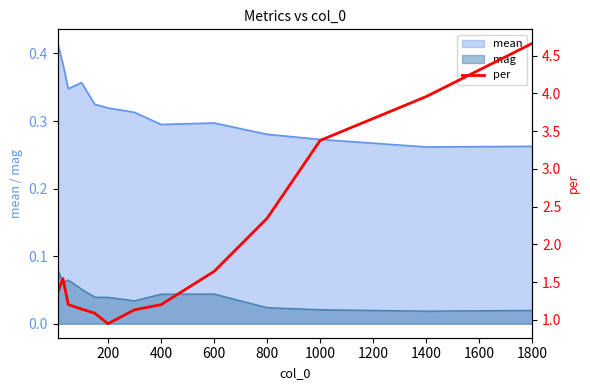

True or false: mag and mean cross at least once.

False